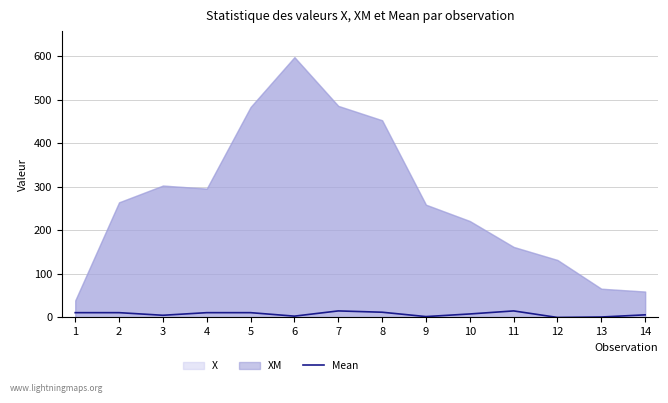

Is it true that the value at 13 is 1?

True